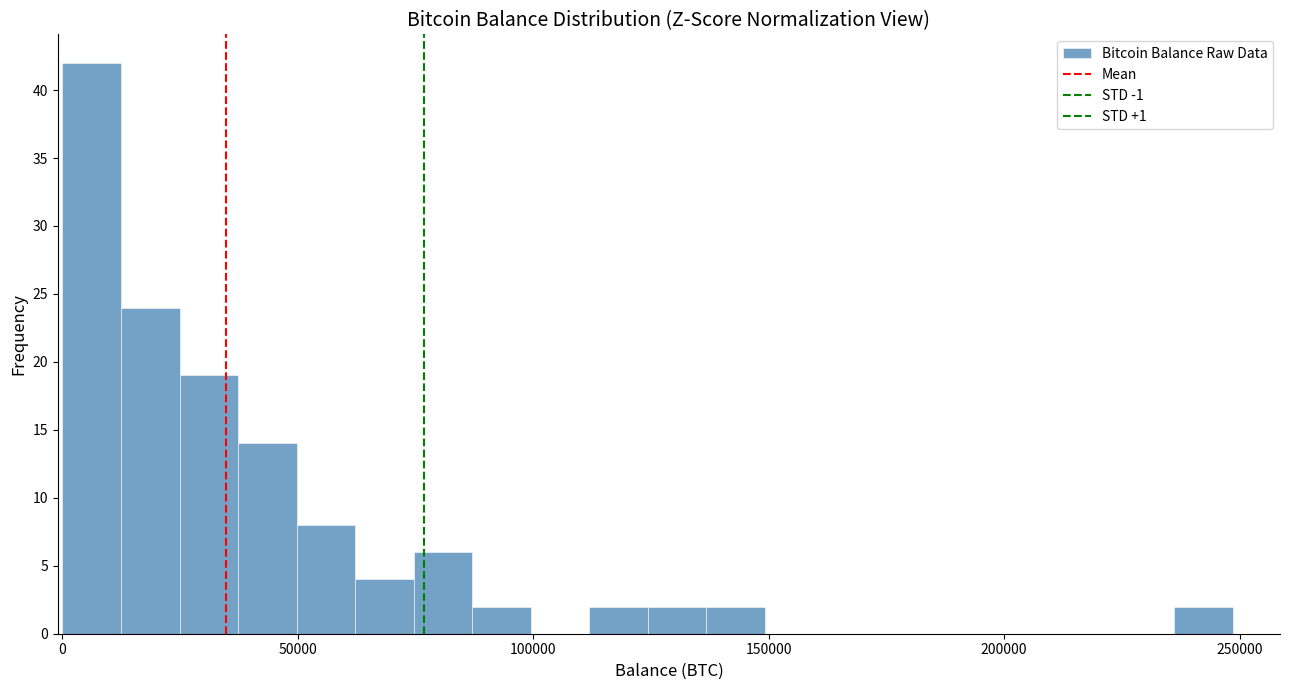

Read against the x-axis, roughly where is the centre of the tallest bar?

5000